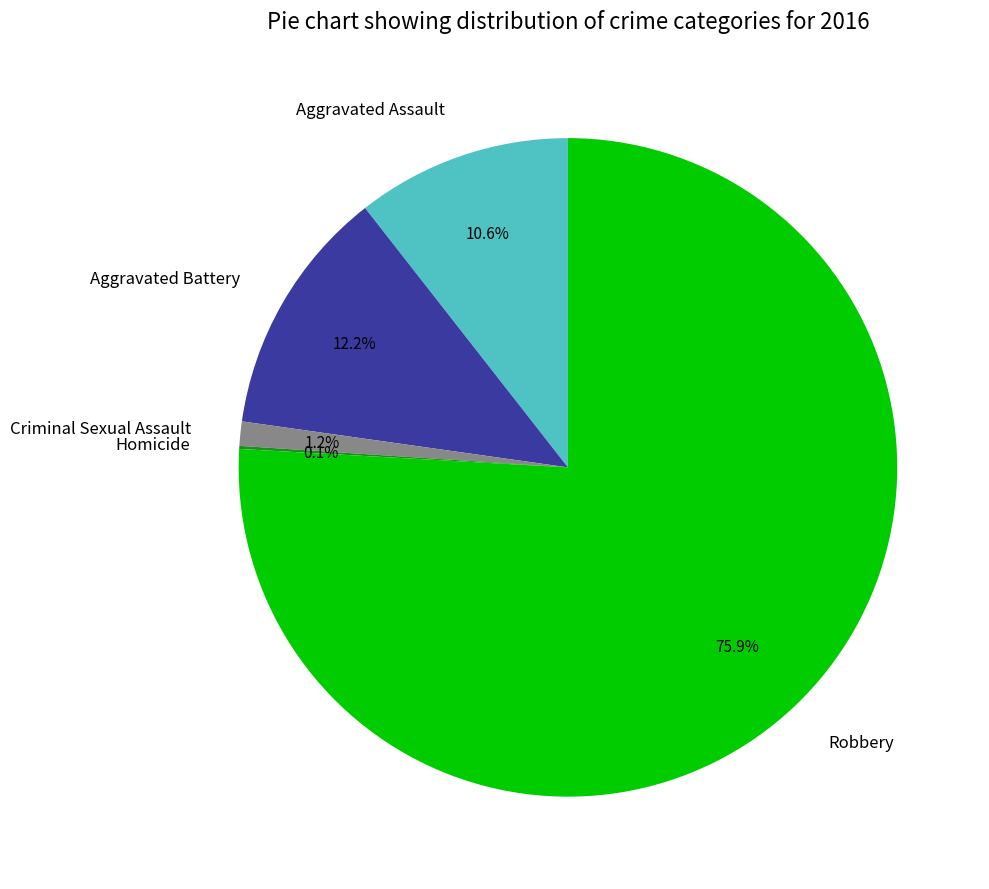

Is it true that Aggravated Battery is 19% of the pie?

False